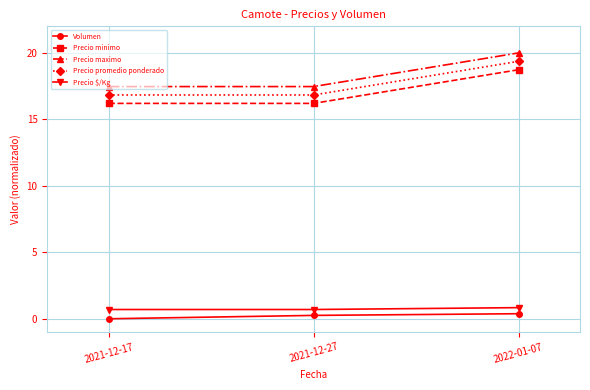

Reading left to right, extract all data points from this chart.

Volumen: 2021-12-17=0.0	2021-12-27=0.3	2022-01-07=0.4
Precio minimo: 2021-12-17=16.2	2021-12-27=16.2	2022-01-07=18.7
Precio maximo: 2021-12-17=17.5	2021-12-27=17.5	2022-01-07=20.0
Precio promedio ponderado: 2021-12-17=16.8	2021-12-27=16.8	2022-01-07=19.4
Precio $/Kg: 2021-12-17=0.7	2021-12-27=0.7	2022-01-07=0.8